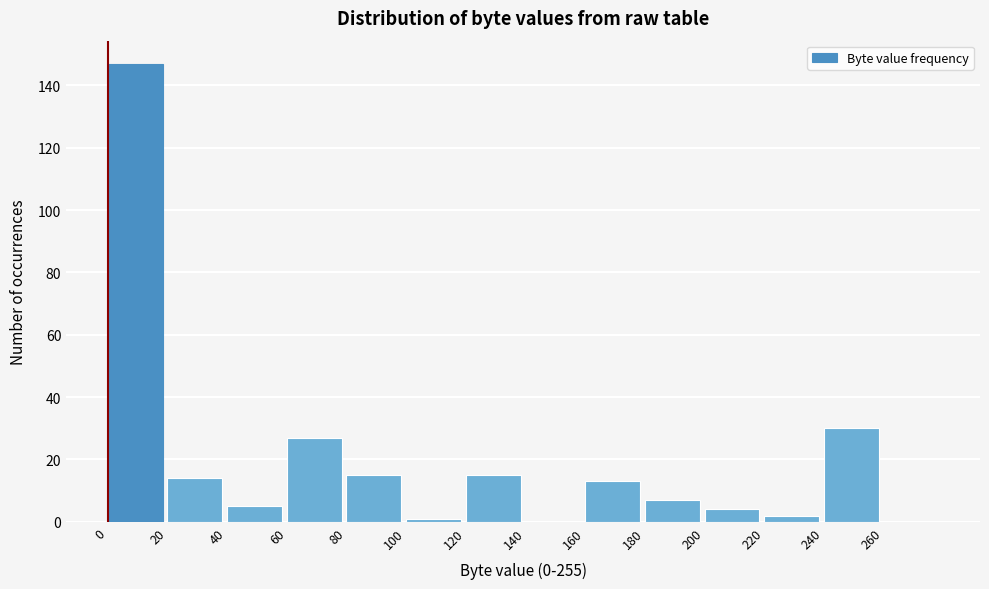

How tall is the bar that spans 160 to 180 on the x-axis? The values are not printed on the chart, so give them approximately, as read against the axis.

14